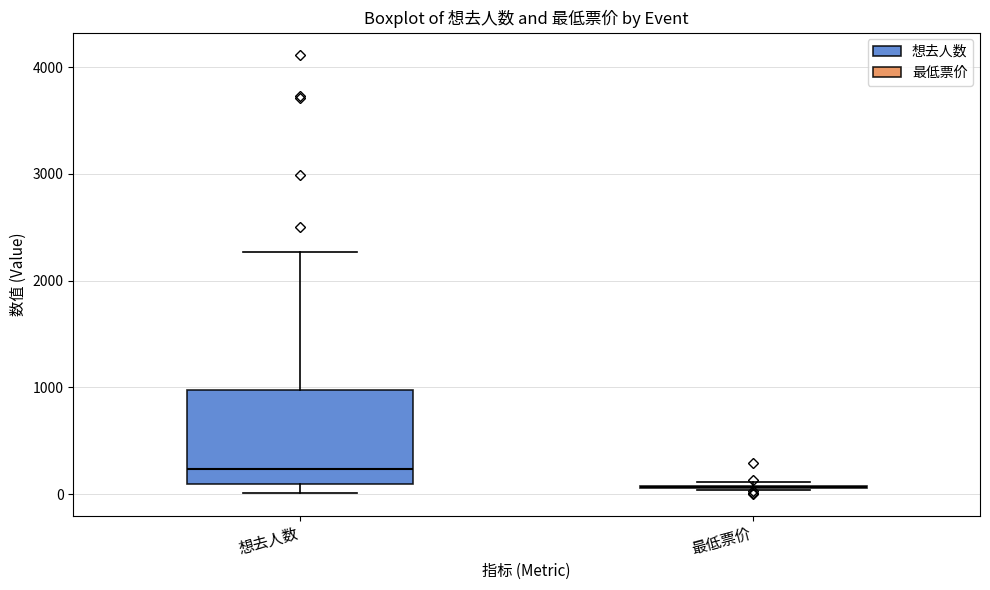

Reading left to right, read every box against the y-axis: the position of its median line, the range the box covers, and the ends of its whiskers. The values are not printed on the chart, so give them approximately, as read against the axis.

想去人数: median 200, box 100 to 1000, whiskers 0 to 2300
最低票价: box collapsed to a line at 100, whiskers 0 to 100